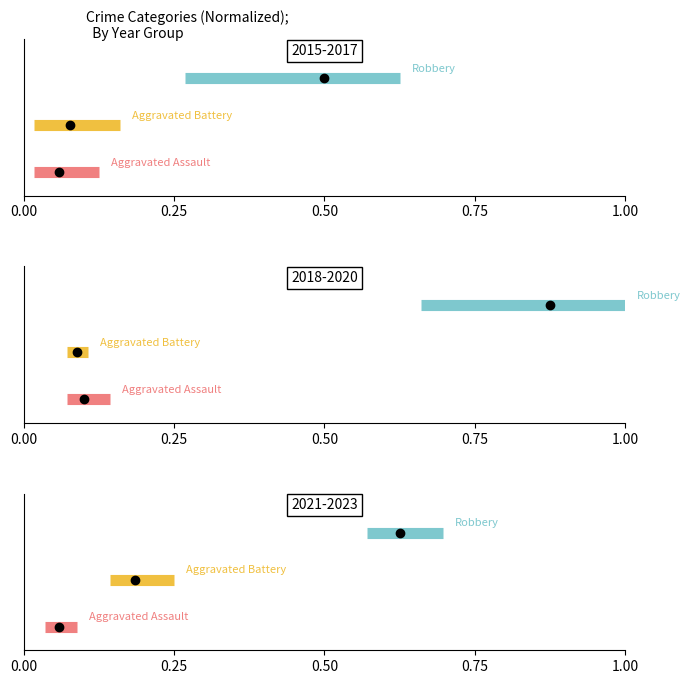

How many lines are shown in the chart?

3